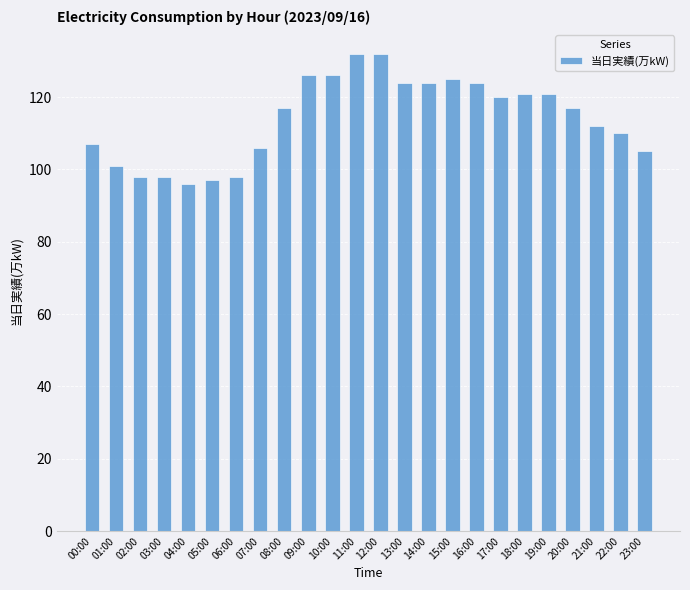

What is the label of the 23rd bar from the right?

01:00